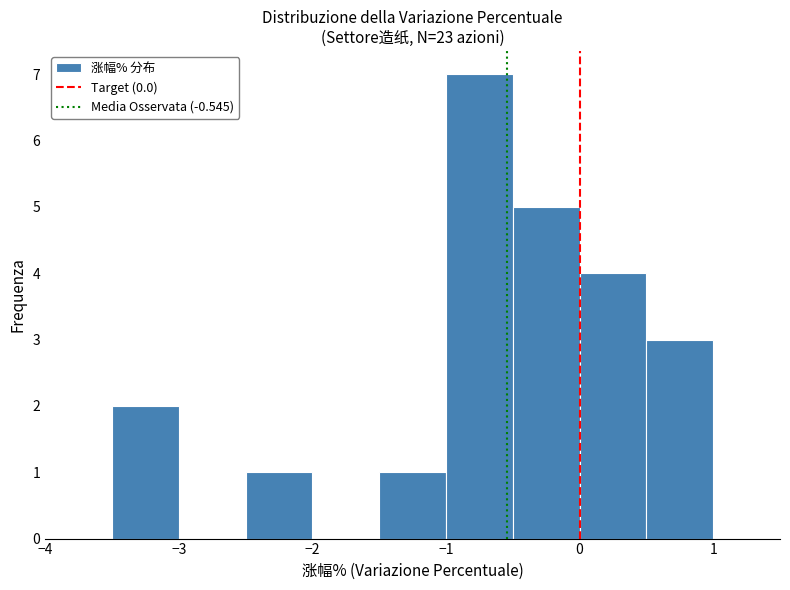

Over which range of the x-axis is the bar tallest?

-1.0 to -0.5